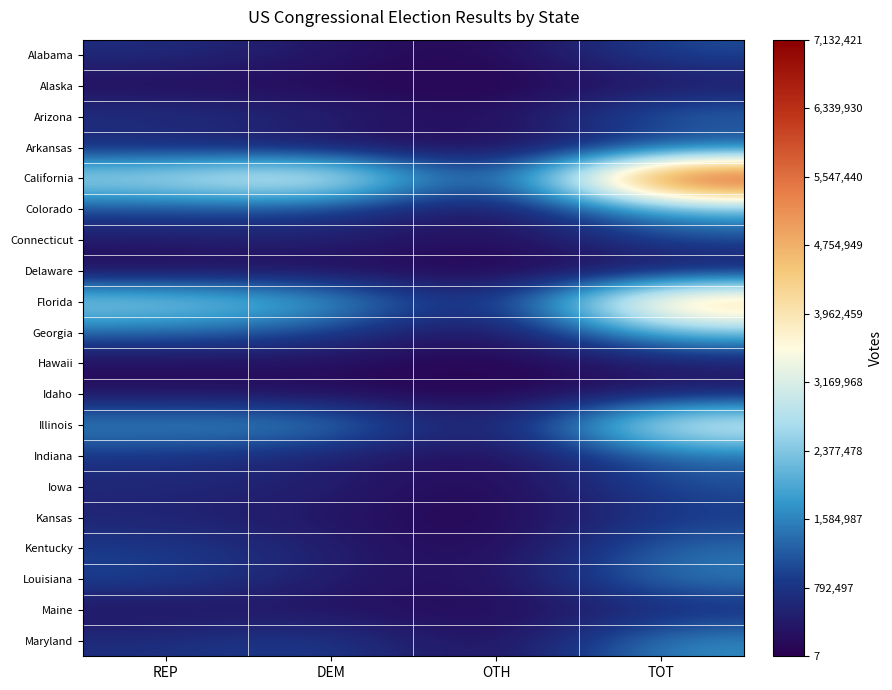

At which category is the sum across all series the highest?

TOT